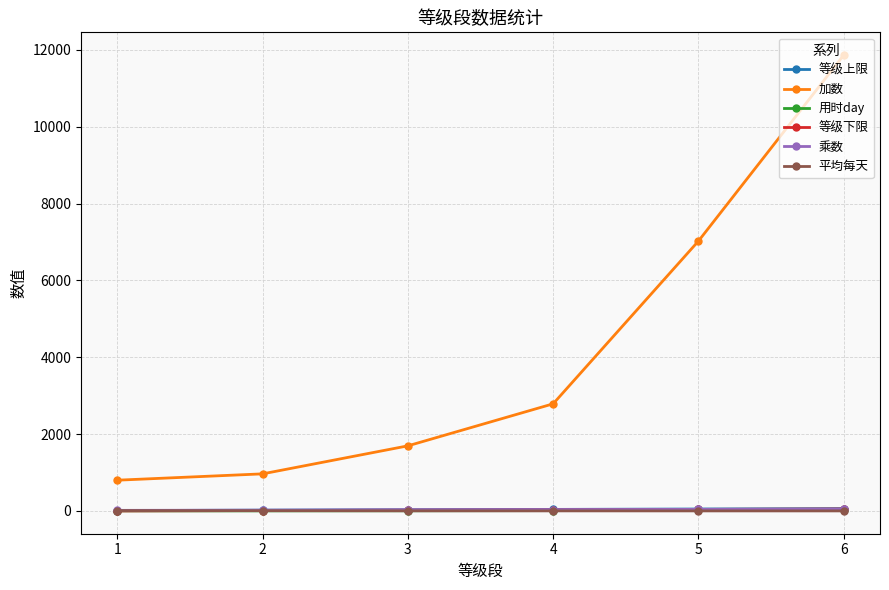

What is the difference between the 等级上限 values at 4 and 6?

20.0